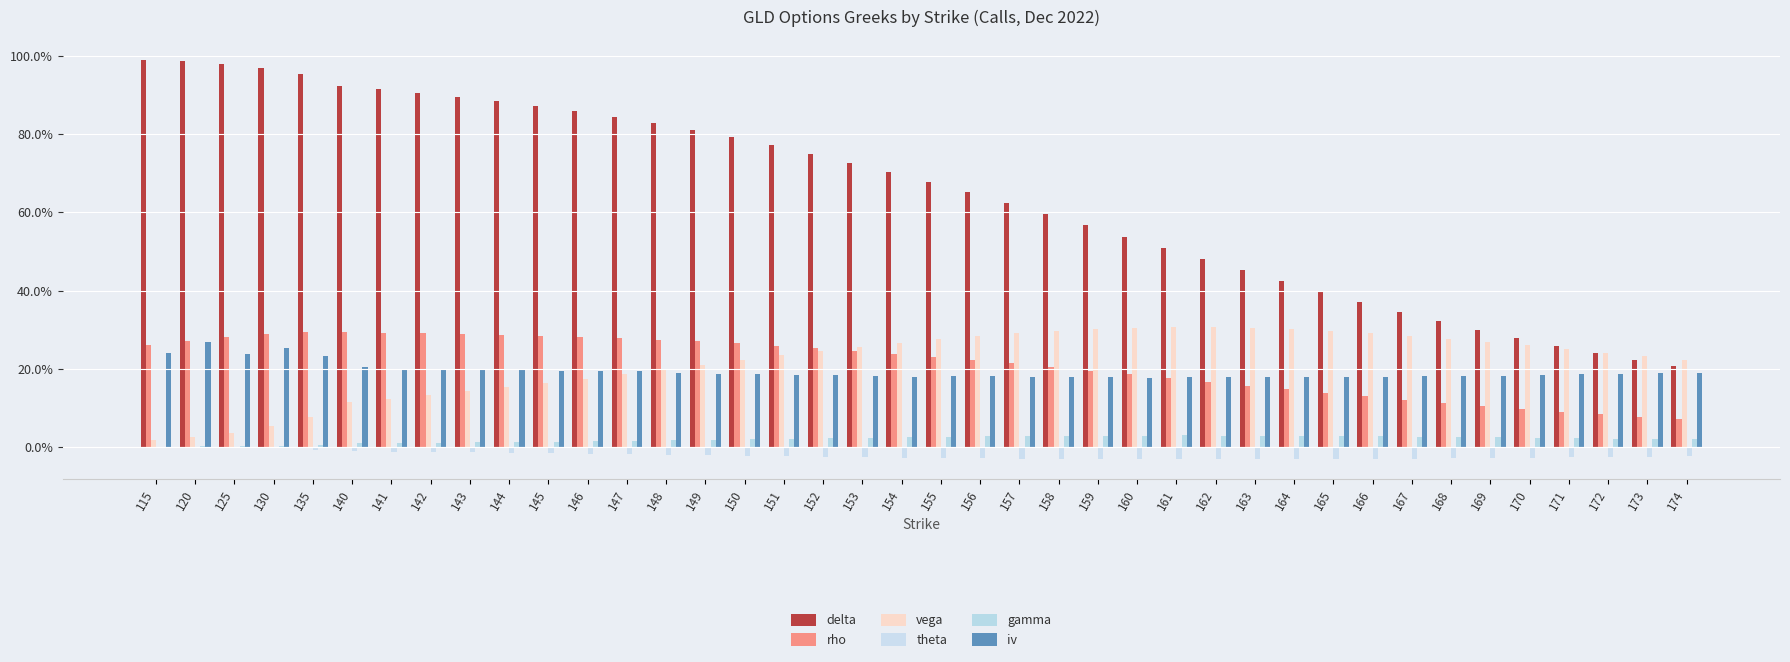

Does the chart contain stacked bars?

No